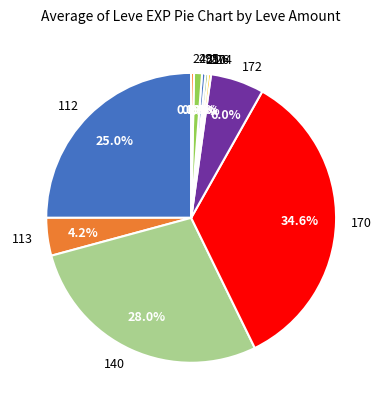

What is the largest slice in the pie chart?

170